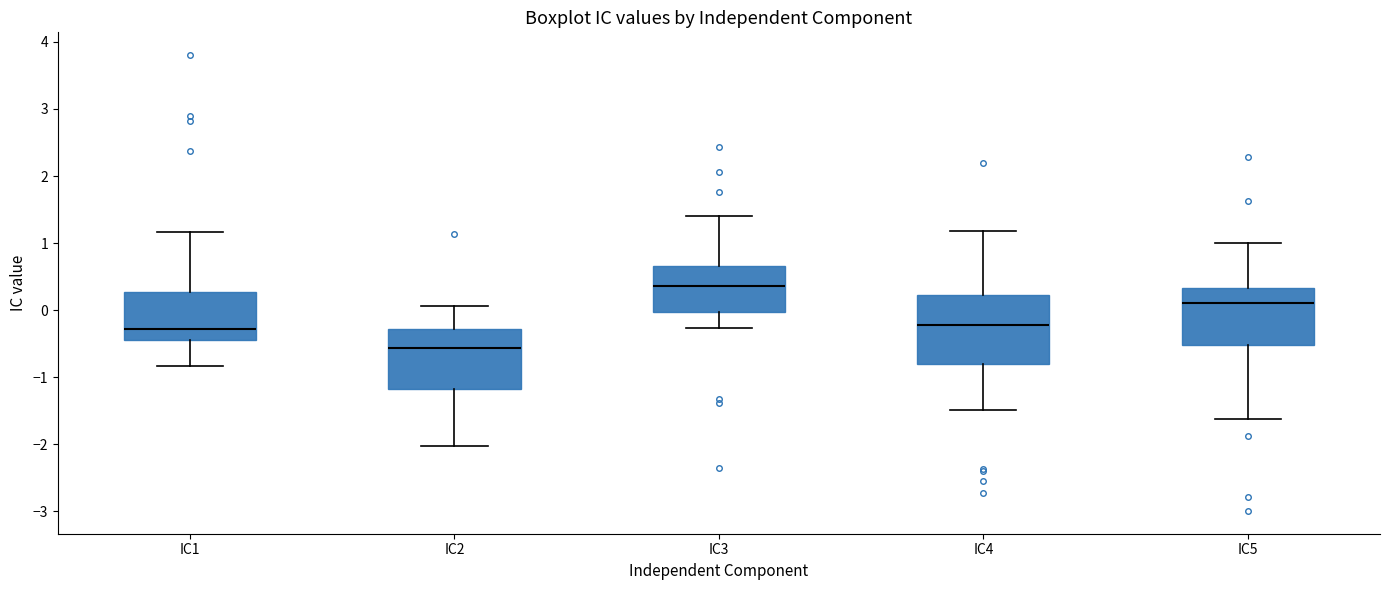

Comparing the boxes themselves (not the whiskers), which one is the tallest?

IC4